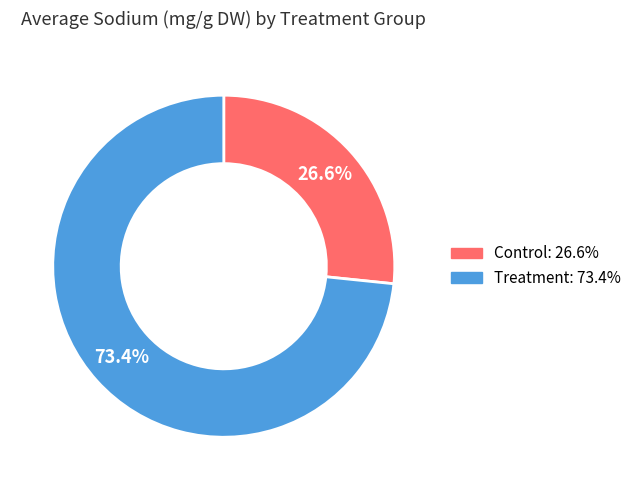

Which slice represents more than half of the pie?

Treatment